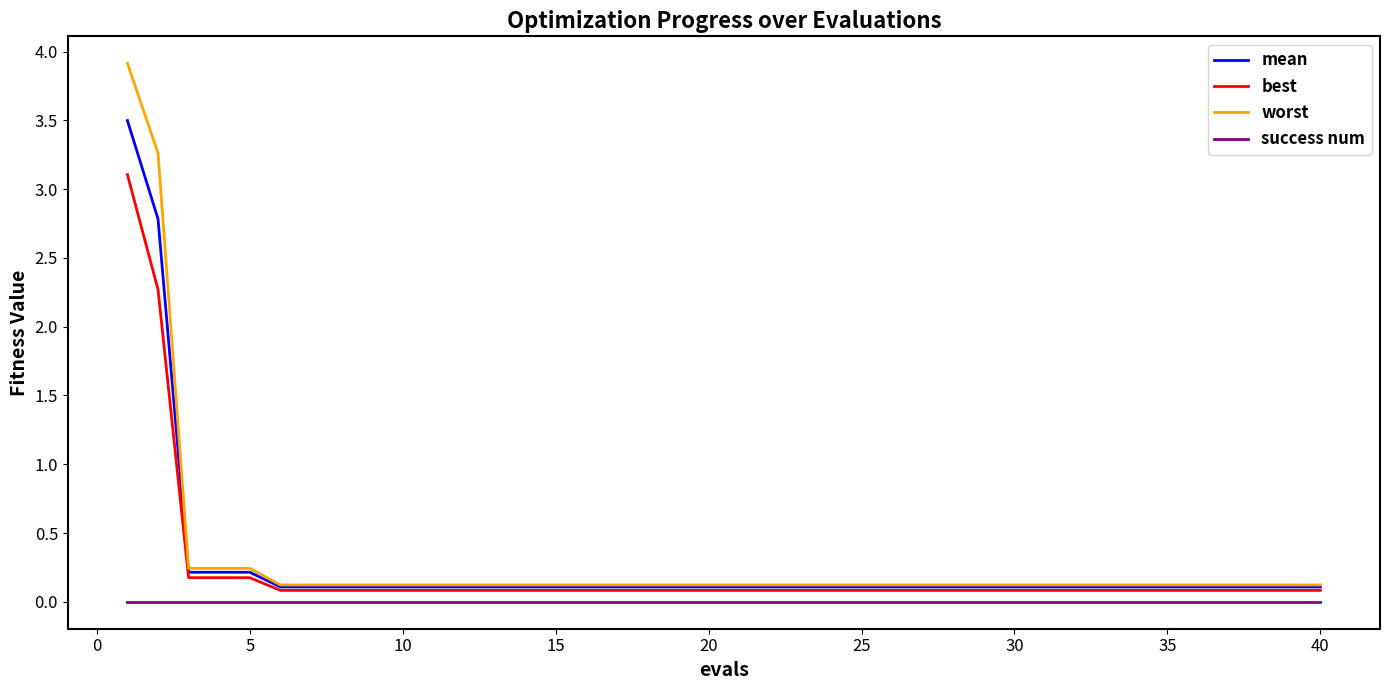

Which series has the largest range (max minus min)?

worst